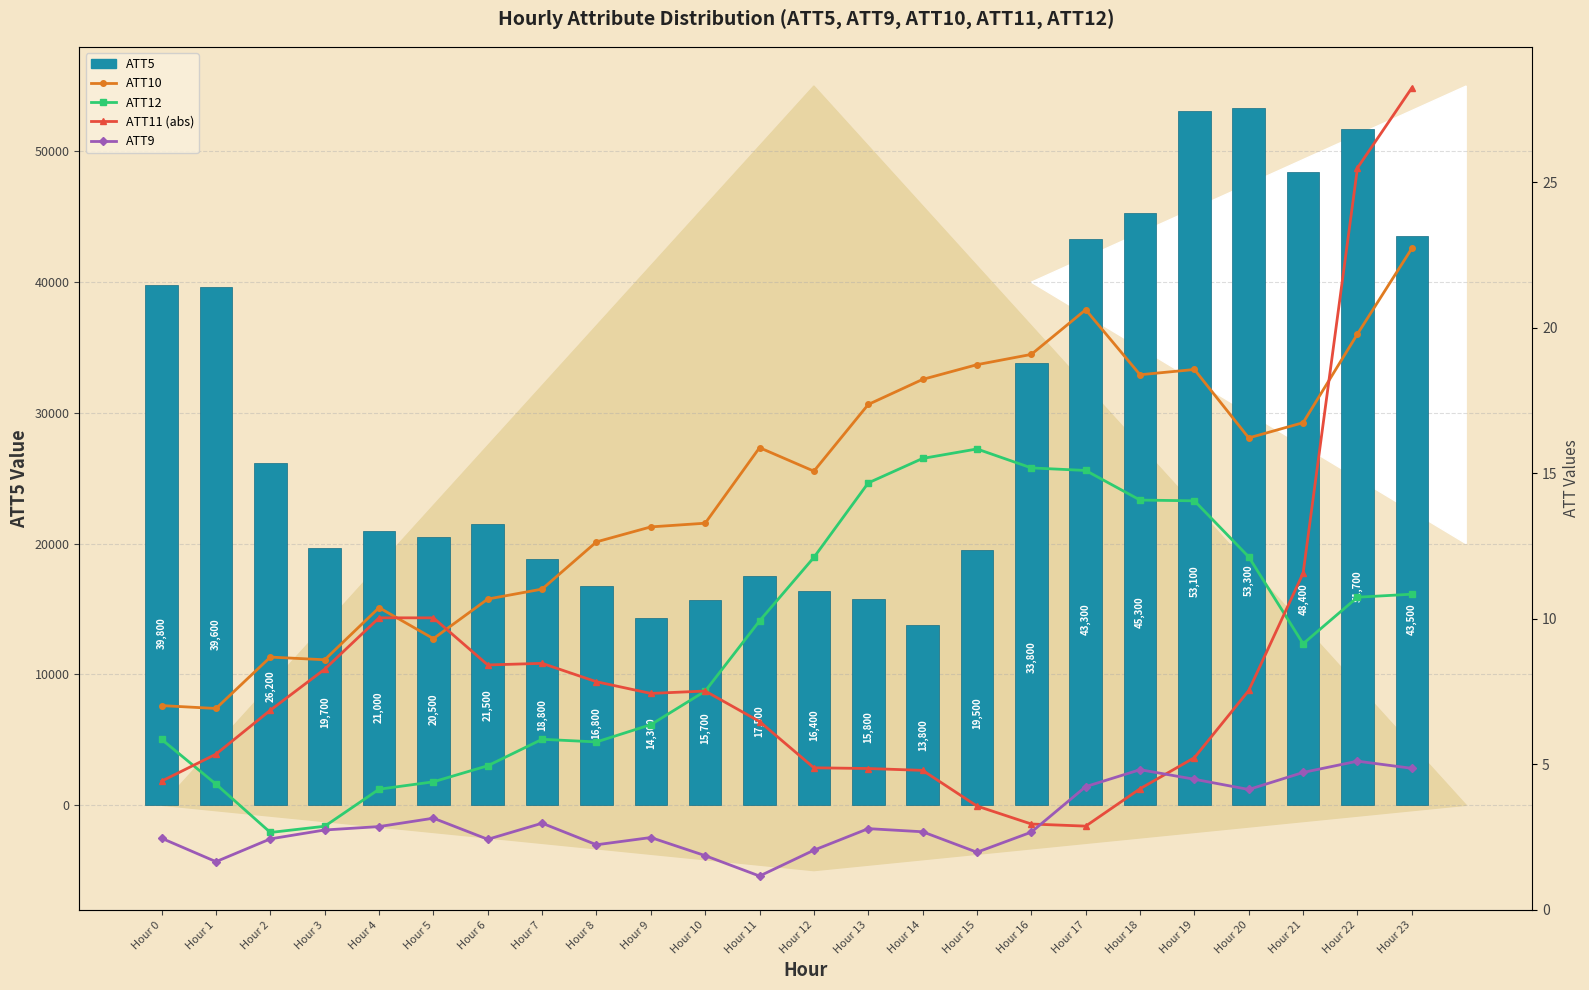

How many values in the ATT10 series are below 15?

11